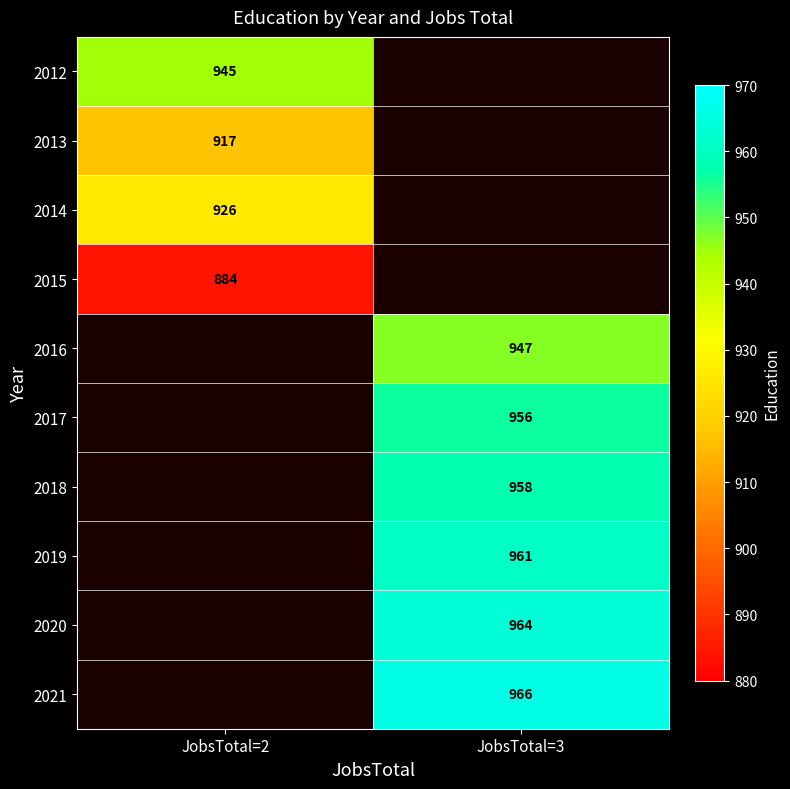

At how many categories does at least one series exceed 955?

1